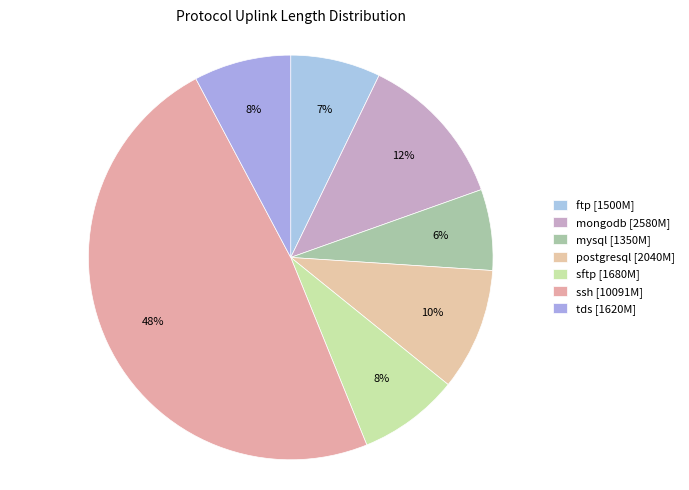

Count the number of slices in the pie.

7